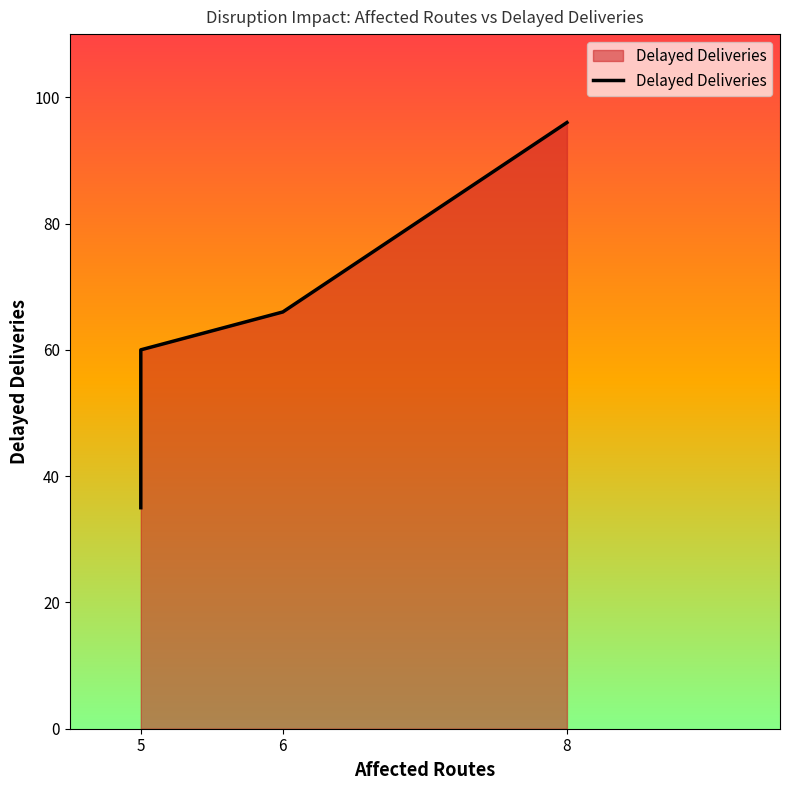

What is the difference between the maximum and minimum values?

61